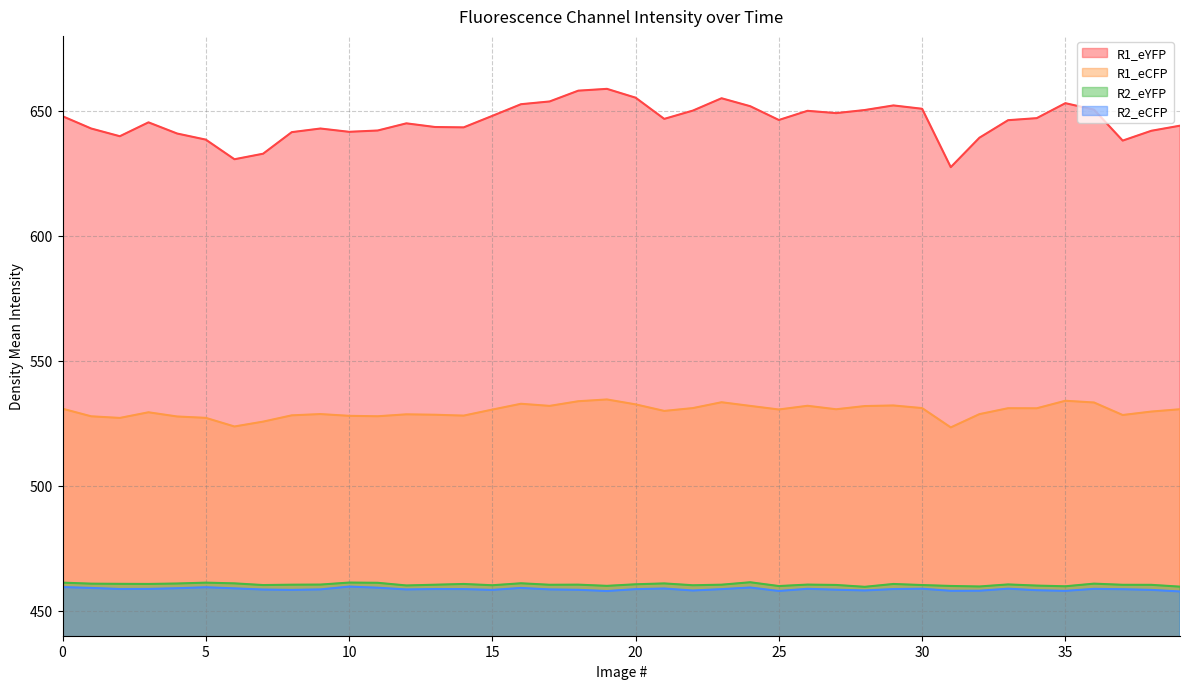

Reading left to right, transcribe all the data shown in this chart.

R1_eYFP: 0=647.9	1=642.9	2=639.9	3=645.4	4=640.9	5=638.5	6=630.6	7=632.9	8=641.5	9=642.9	10=641.6	11=642.1	12=645.0	13=643.5	14=643.4	15=648.0	16=652.7	17=653.8	18=658.1	19=658.8	20=655.3	21=646.8	22=650.1	23=655.0	24=651.9	25=646.4	26=650.0	27=649.1	28=650.3	29=652.2	30=650.8	31=627.5	32=639.3	33=646.3	34=647.1	35=653.1	36=650.5	37=638.1	38=642.0	39=644.1
R1_eCFP: 0=530.8	1=527.8	2=527.1	3=529.4	4=527.7	5=527.2	6=523.7	7=525.7	8=528.2	9=528.7	10=528.0	11=527.8	12=528.6	13=528.4	14=528.1	15=530.5	16=532.8	17=532.0	18=533.8	19=534.5	20=532.6	21=529.9	22=531.1	23=533.4	24=532.0	25=530.5	26=532.0	27=530.6	28=531.9	29=532.1	30=531.1	31=523.3	32=528.7	33=531.0	34=531.0	35=534.0	36=533.3	37=528.3	38=529.7	39=530.6
R2_eYFP: 0=461.2	1=460.8	2=460.8	3=460.7	4=460.9	5=461.2	6=460.9	7=460.3	8=460.4	9=460.5	10=461.3	11=461.2	12=460.1	13=460.4	14=460.7	15=460.2	16=461.0	17=460.4	18=460.4	19=460.0	20=460.6	21=460.9	22=460.2	23=460.4	24=461.4	25=459.9	26=460.5	27=460.3	28=459.6	29=460.7	30=460.3	31=459.9	32=459.7	33=460.5	34=460.1	35=459.8	36=460.8	37=460.4	38=460.4	39=459.6
R2_eCFP: 0=459.5	1=459.1	2=458.7	3=458.7	4=459.0	5=459.4	6=459.0	7=458.5	8=458.4	9=458.5	10=459.7	11=459.2	12=458.5	13=458.7	14=458.7	15=458.3	16=459.1	17=458.5	18=458.4	19=457.9	20=458.6	21=458.9	22=458.1	23=458.6	24=459.3	25=457.9	26=458.8	27=458.4	28=458.1	29=458.7	30=458.8	31=458.0	32=458.0	33=458.8	34=458.2	35=457.9	36=458.8	37=458.6	38=458.3	39=457.7